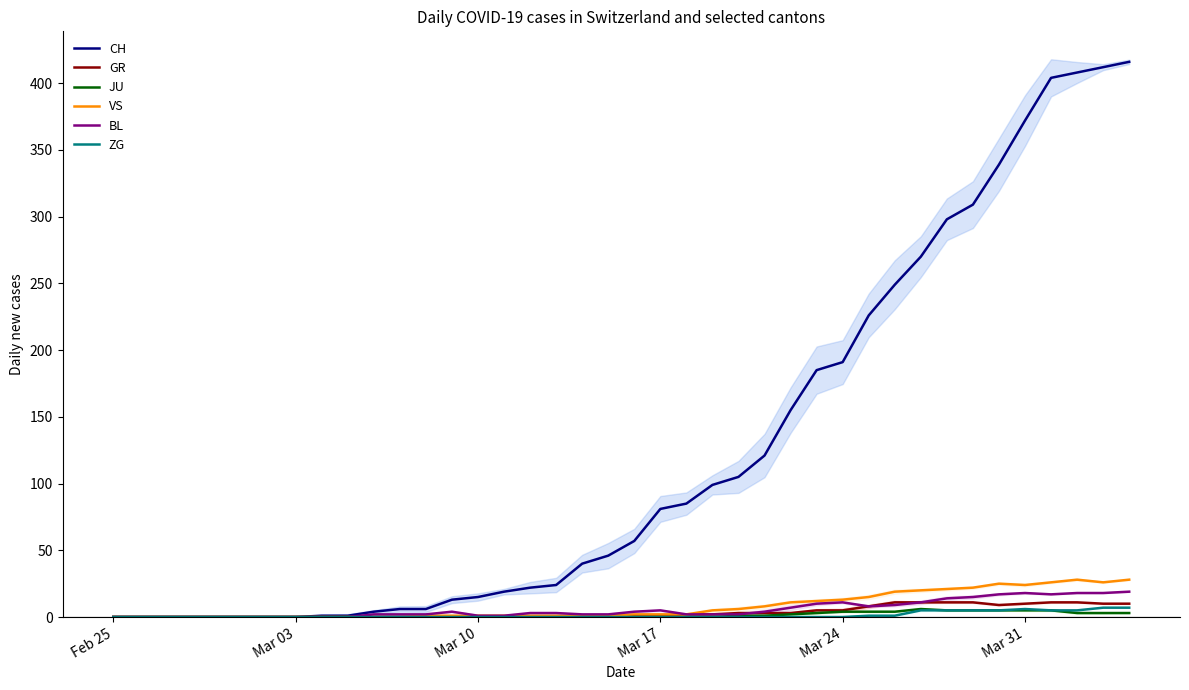

At how many categories does at least one series exceed 247?

10